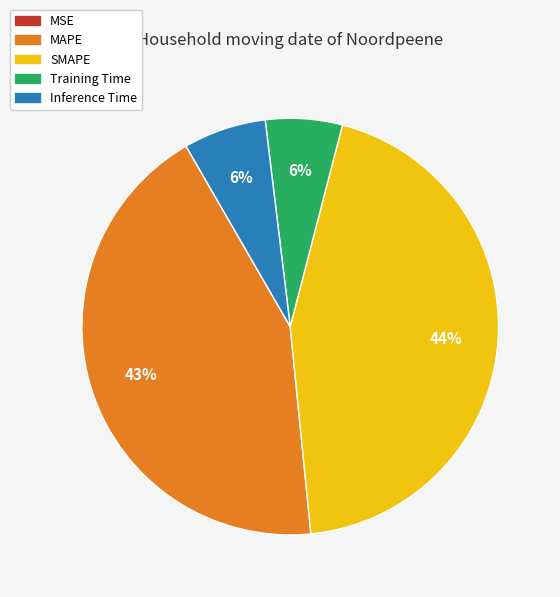

The Training Time slice represents 1% of the pie. True or false?

False